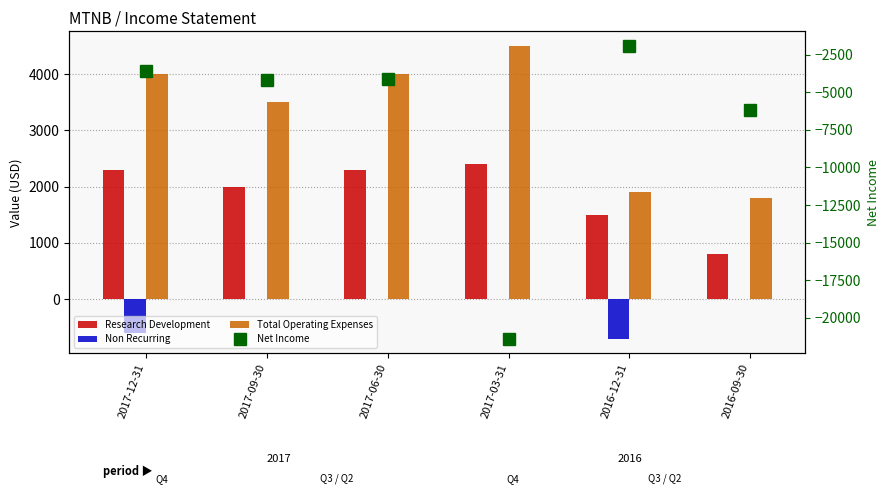

Which series has the largest total across all categories?

Total Operating Expenses